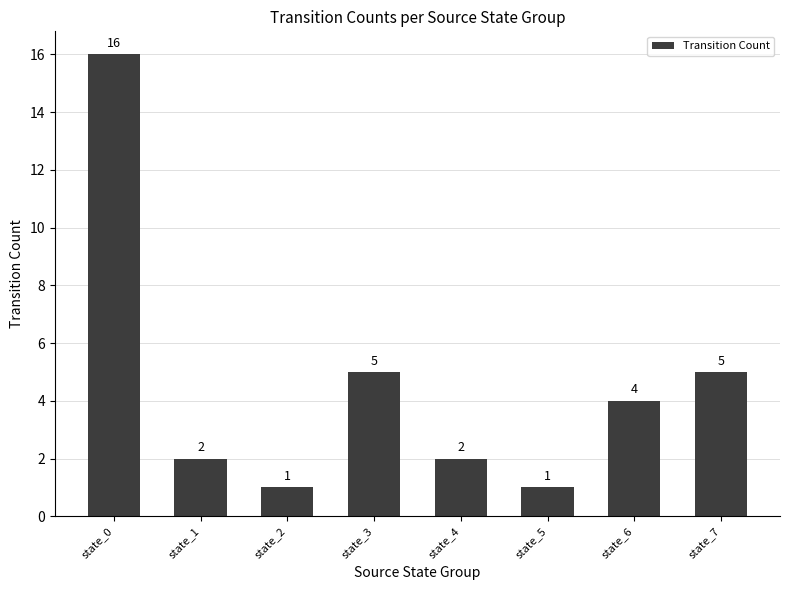

Between state_6 and state_1, which is larger?

state_6